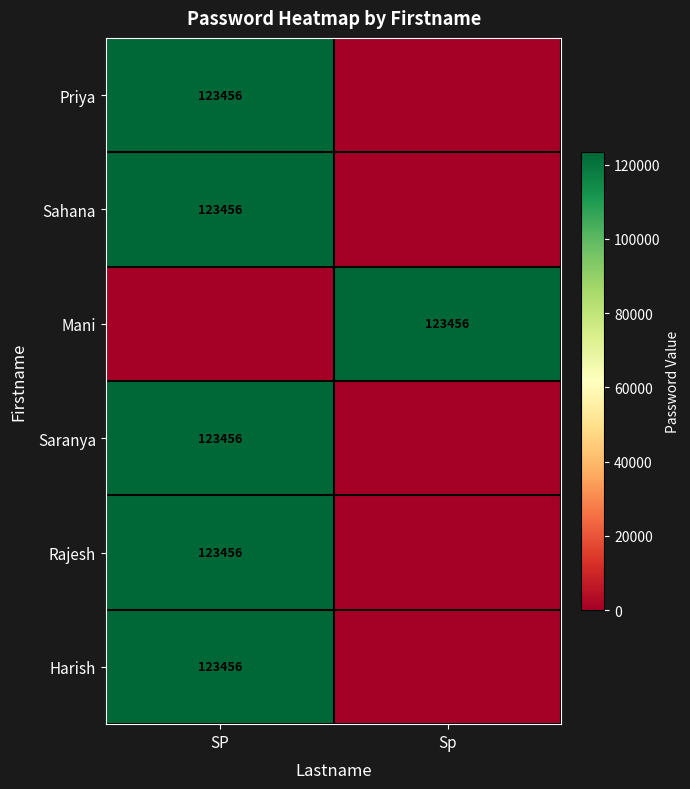

At which category is the sum across all series the highest?

SP